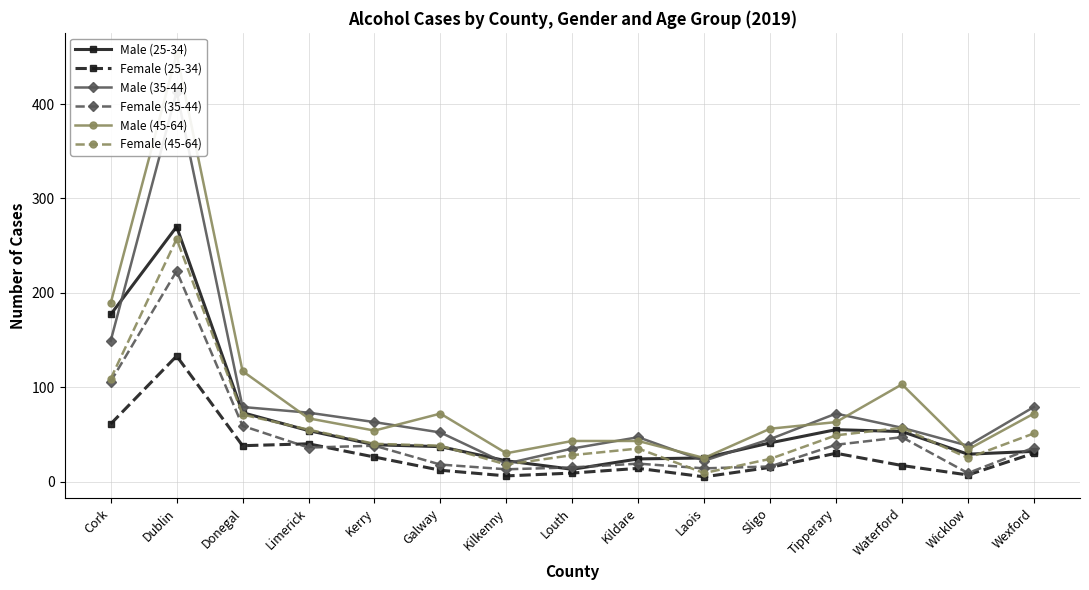

How many times do Female (35-44) and Female (45-64) cross each other?

2